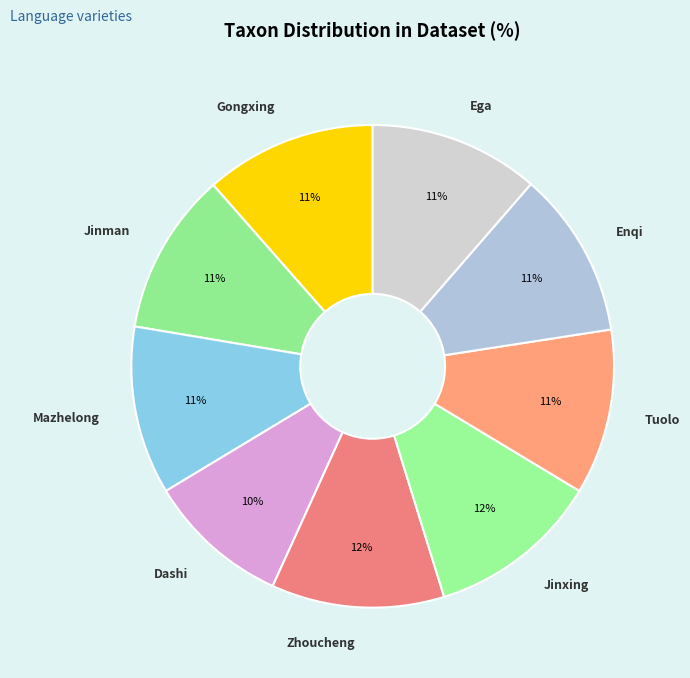

Is the sum of Jinman and Mazhelong greater than half?

No